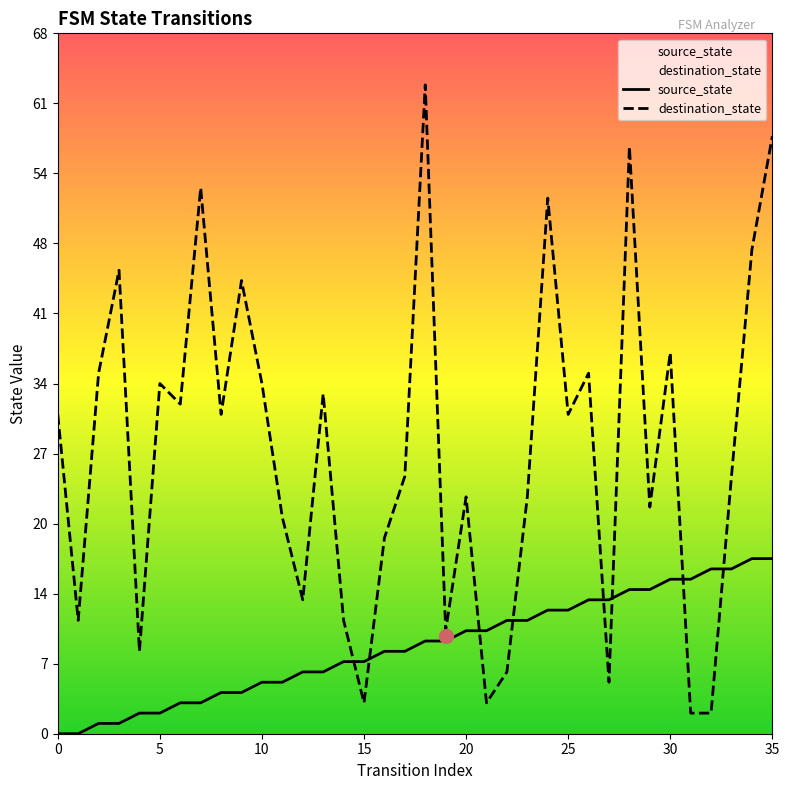

Which category has the highest value in the destination_state series?

18